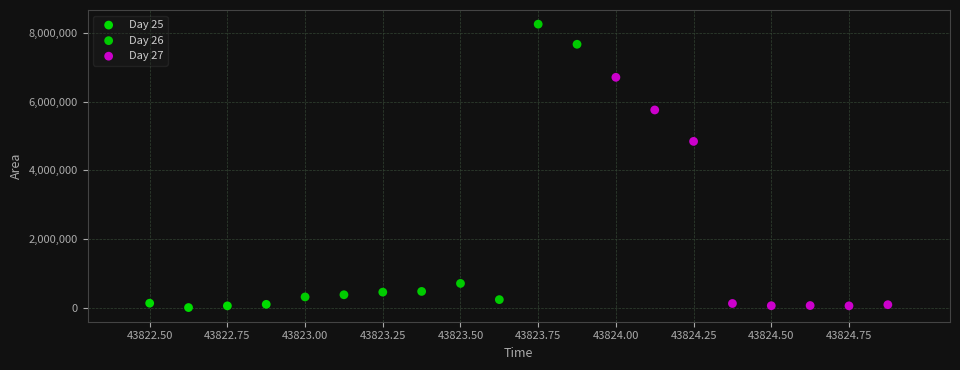

Which series has the widest spread of Y values?

Day 26